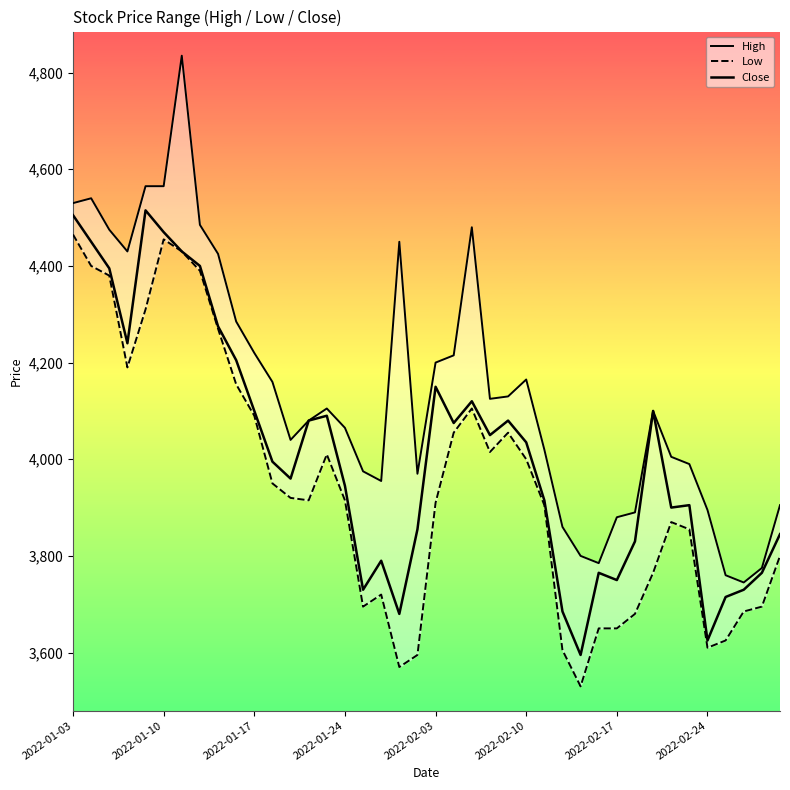

What is the value of the Close point at the 22nd from the left?

4075